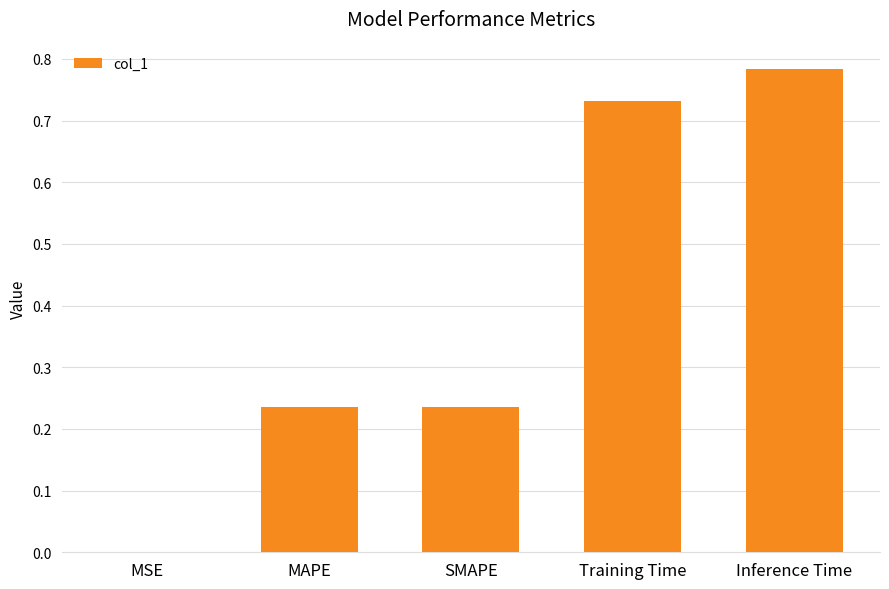

Which label corresponds to the largest value in the chart?

Inference Time